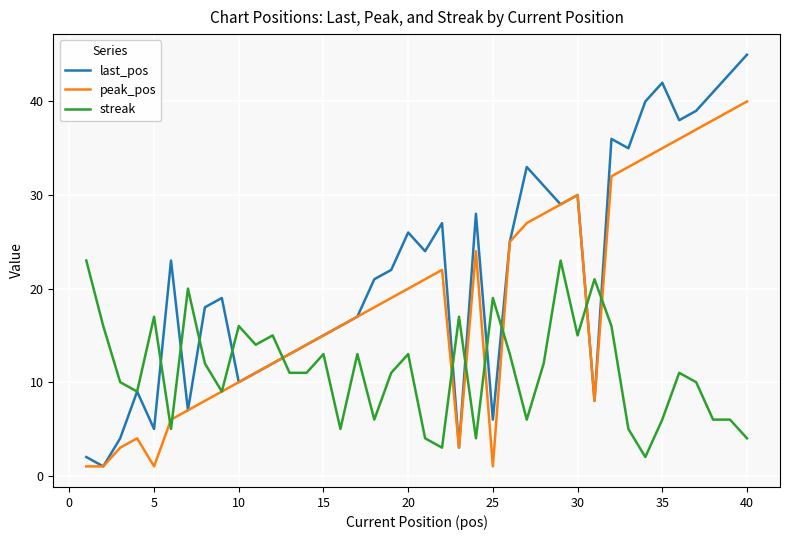

Which series ends up on top after the final intersection of peak_pos and streak?

peak_pos